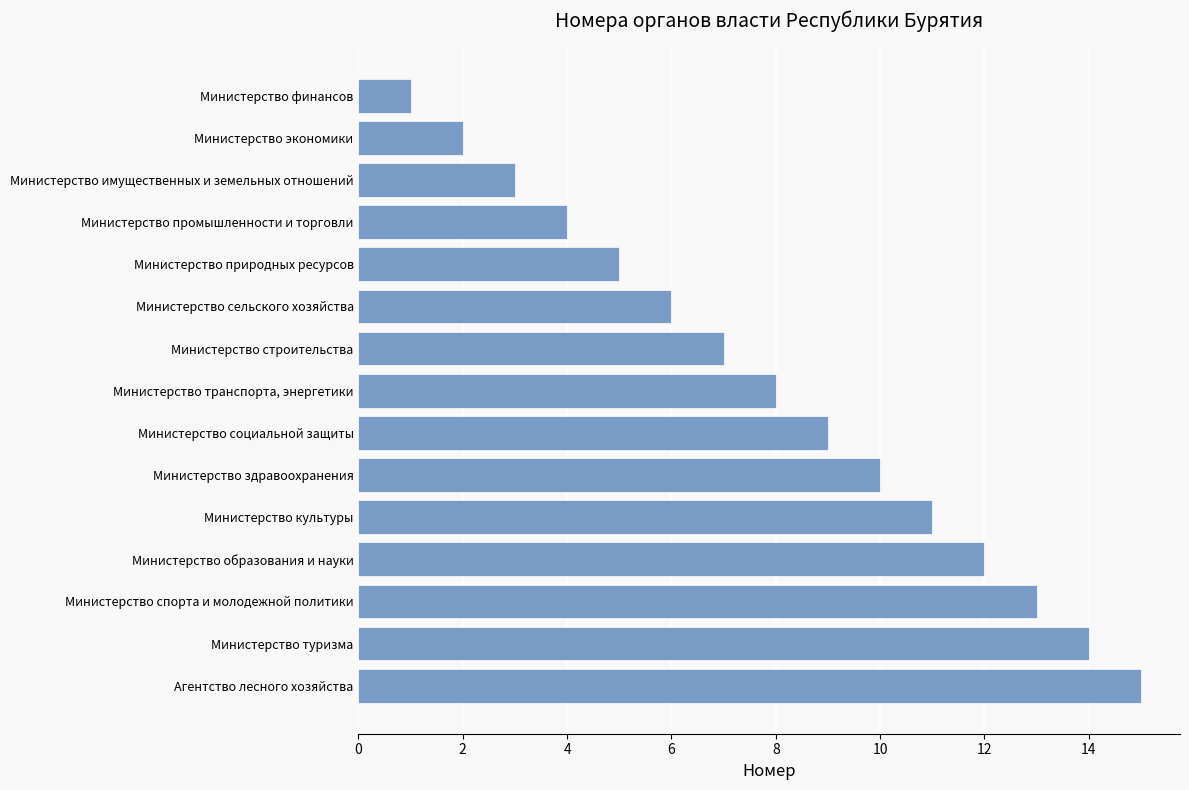

At which category does the chart reach its minimum across all series?

Министерство финансов